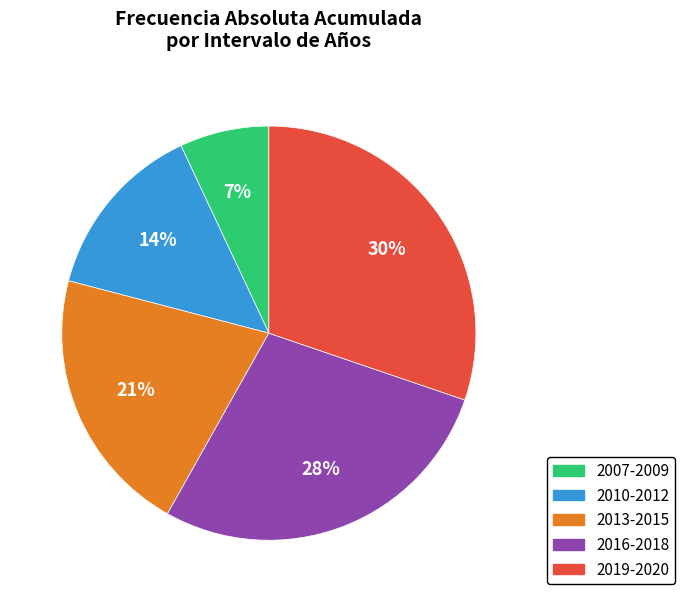

How many slices are in this pie chart?

5